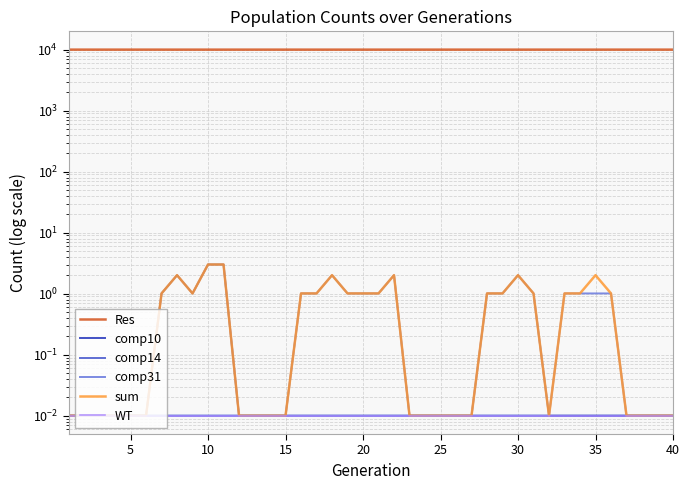

Which has a higher value, 34 or 35?

35